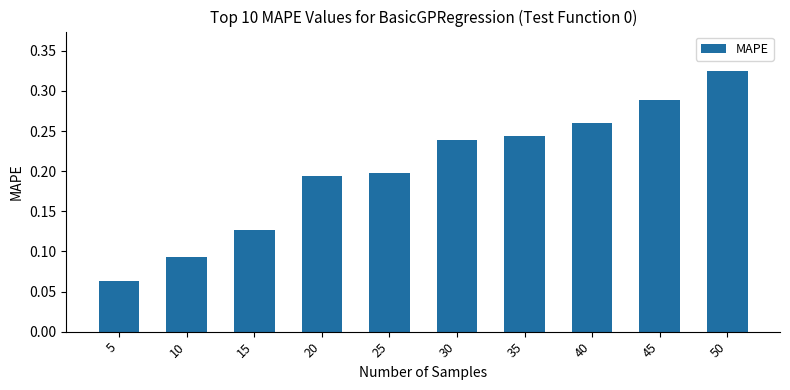

At which label is the value closest to 0?

5